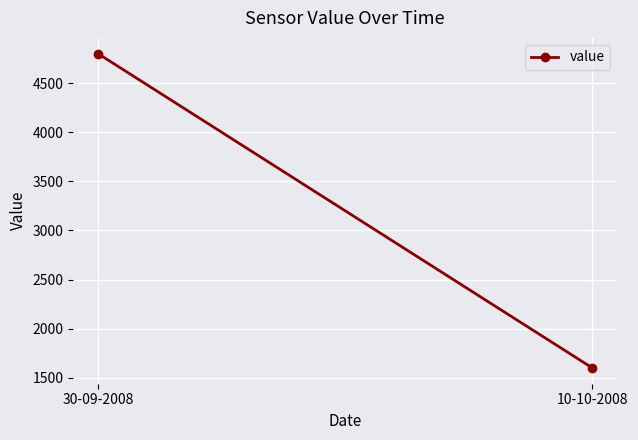

What is the smallest value displayed?

1600